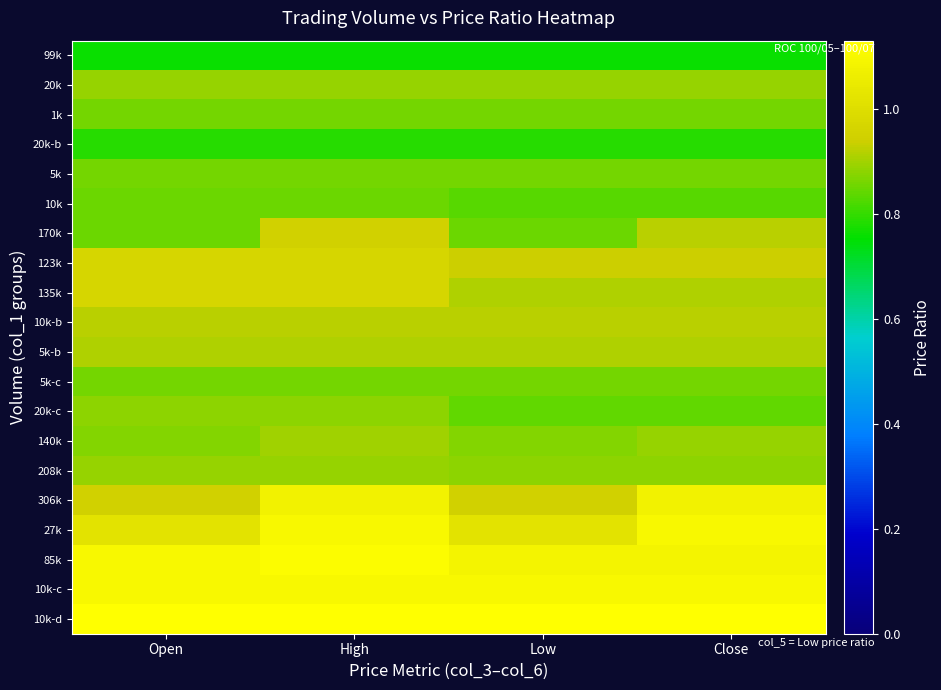

Reading left to right, extract all data points from this chart.

99k: Open=0.8	High=0.8	Low=0.8	Close=0.8
20k: Open=0.9	High=0.9	Low=0.9	Close=0.9
1k: Open=0.9	High=0.9	Low=0.9	Close=0.9
20k-b: Open=0.8	High=0.8	Low=0.8	Close=0.8
5k: Open=0.9	High=0.9	Low=0.9	Close=0.9
10k: Open=0.8	High=0.8	Low=0.8	Close=0.8
170k: Open=0.8	High=0.9	Low=0.8	Close=0.9
123k: Open=1.0	High=1.0	Low=0.9	Close=0.9
135k: Open=1.0	High=1.0	Low=0.9	Close=0.9
10k-b: Open=0.9	High=0.9	Low=0.9	Close=0.9
5k-b: Open=0.9	High=0.9	Low=0.9	Close=0.9
5k-c: Open=0.9	High=0.9	Low=0.9	Close=0.9
20k-c: Open=0.9	High=0.9	Low=0.8	Close=0.8
140k: Open=0.9	High=0.9	Low=0.9	Close=0.9
208k: Open=0.9	High=0.9	Low=0.9	Close=0.9
306k: Open=0.9	High=1.1	Low=0.9	Close=1.1
27k: Open=1.0	High=1.1	Low=1.0	Close=1.1
85k: Open=1.1	High=1.1	Low=1.1	Close=1.1
10k-c: Open=1.1	High=1.1	Low=1.1	Close=1.1
10k-d: Open=1.1	High=1.1	Low=1.1	Close=1.1